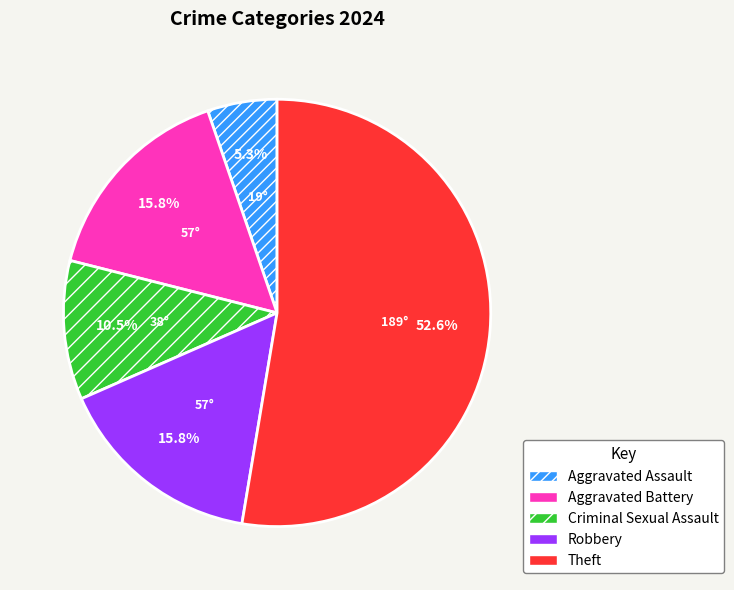

Does Aggravated Battery account for over 50% of the chart?

No